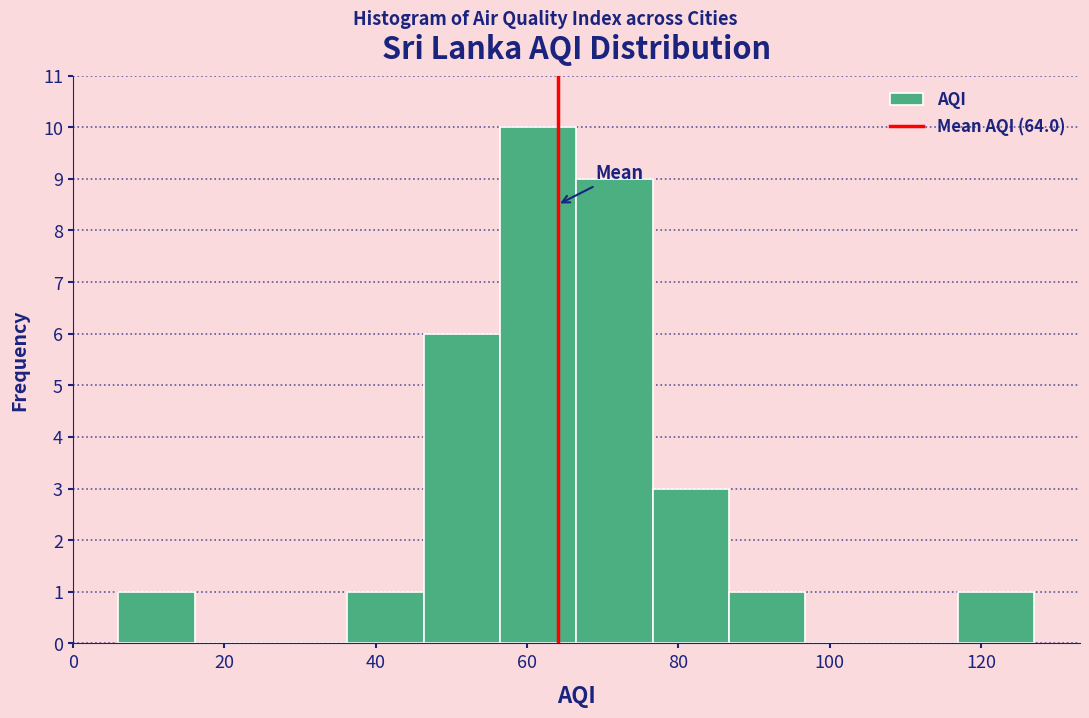

What is the height of the bar covering 46 to 56 on the x-axis? Neither the bar edges nor the heights are printed on the chart, so give them approximately, as read against the axes.

6